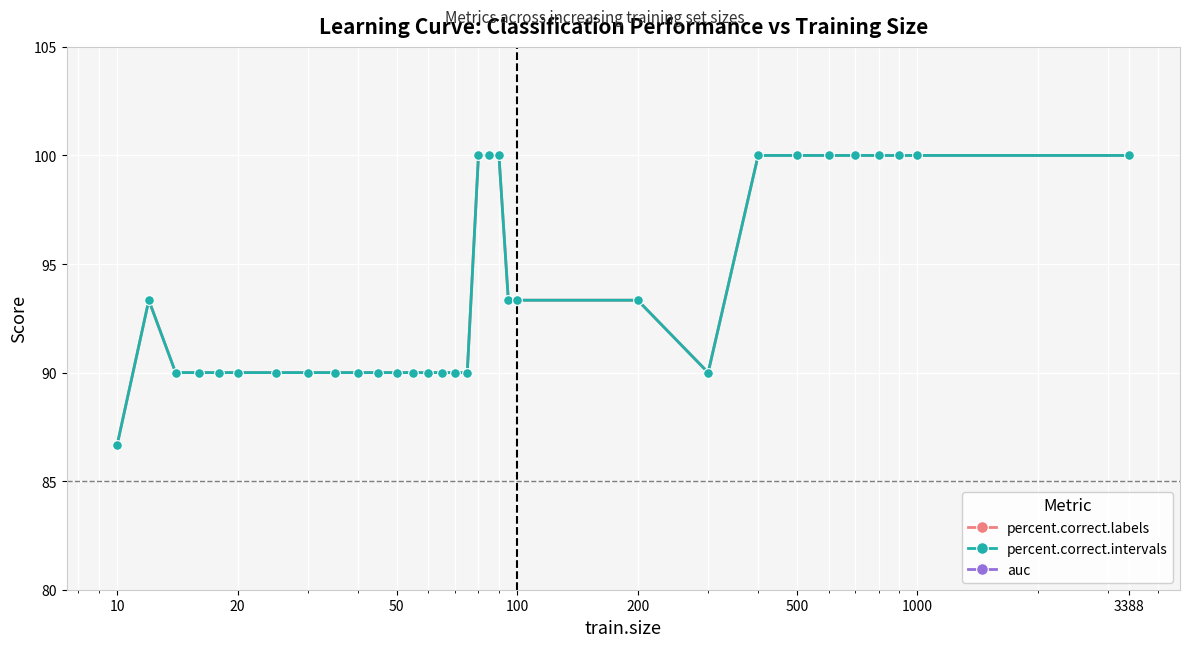

What is the lowest value of the percent.correct.labels series?

86.7